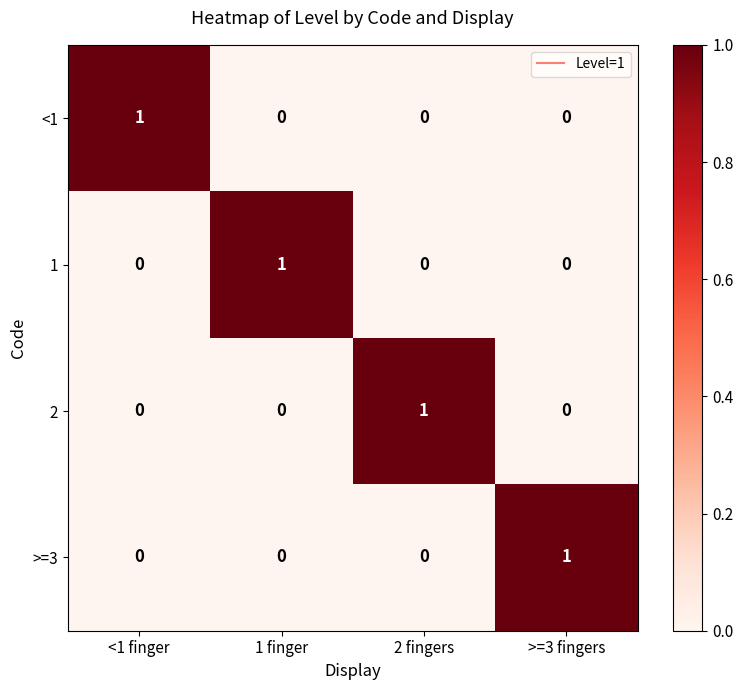

What is the spread (max minus min) of values at >=3 fingers?

1